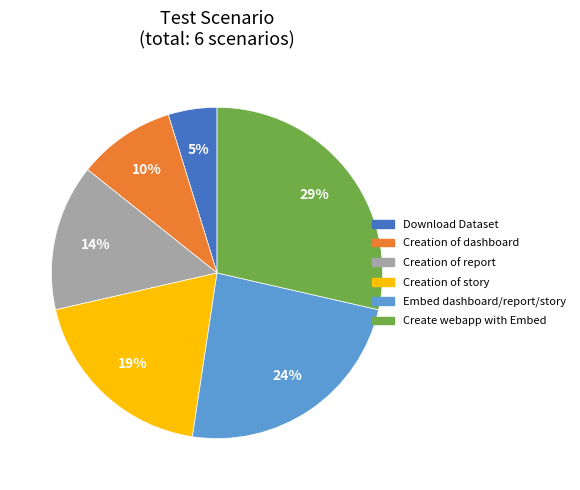

To the nearest percent, what portion does Create webapp with Embed represent?

29%